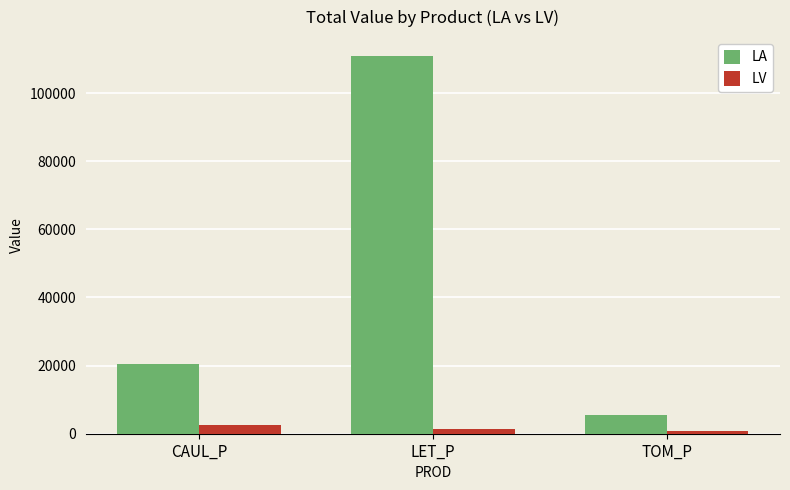

At which label does LV reach its peak?

CAUL_P